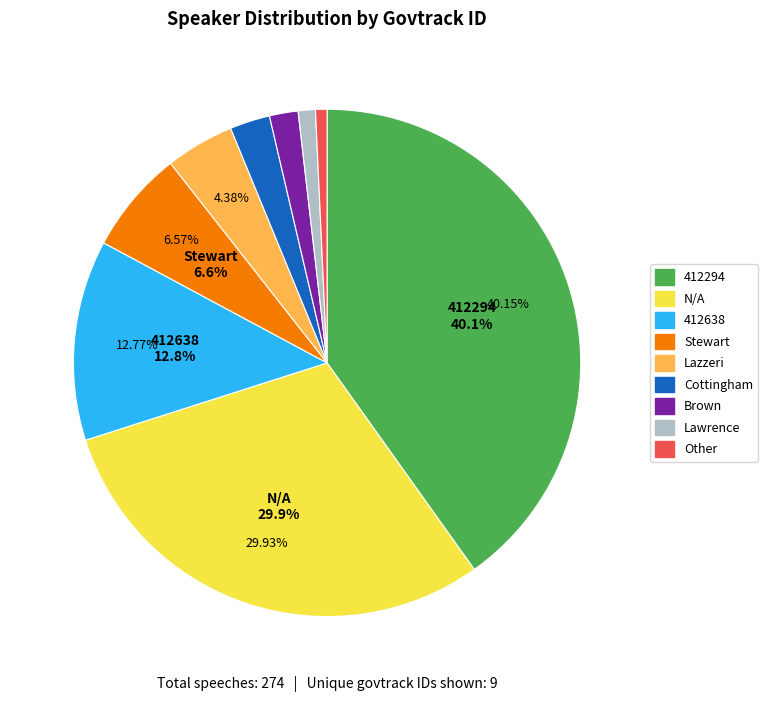

Which has a higher value, Cottingham or Lawrence?

Cottingham